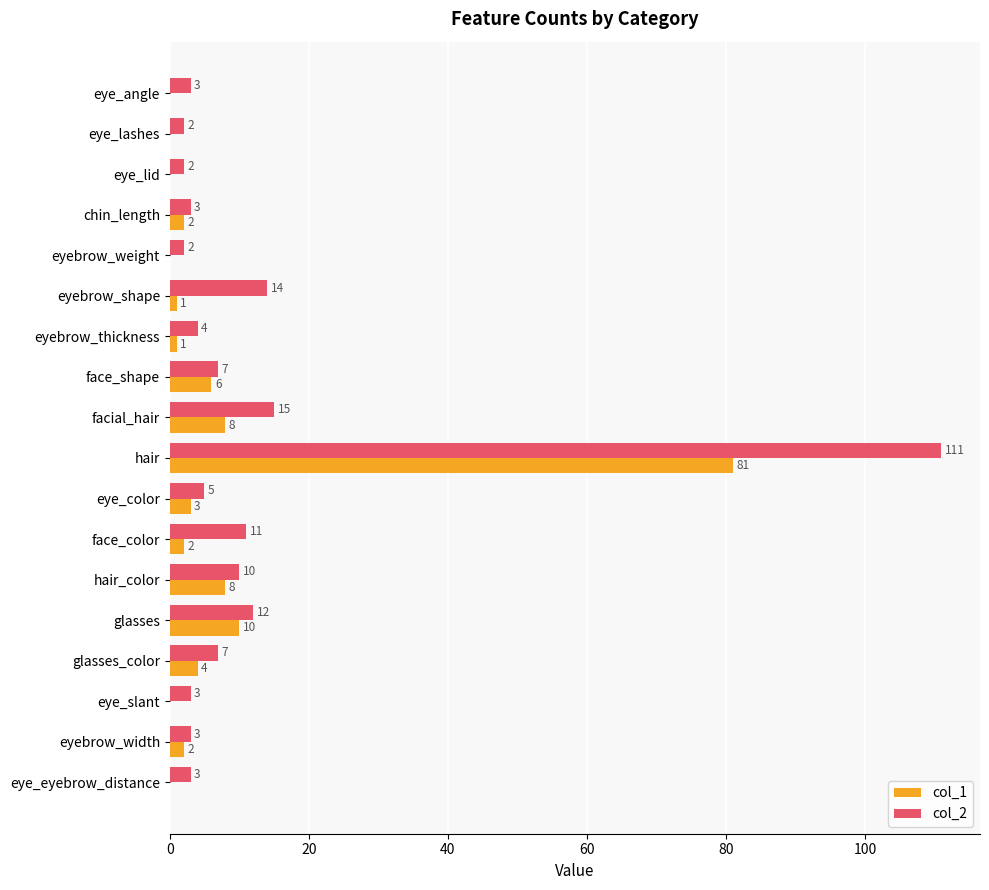

Is the value of col_2 at glasses_color greater than the value of col_1 at eyebrow_width?

Yes